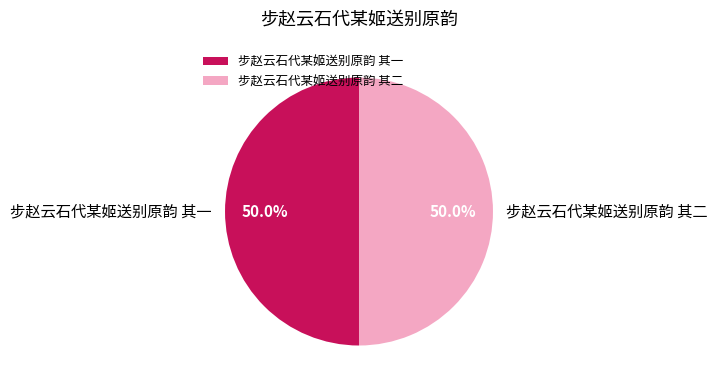

Do 步赵云石代某姬送别原韵 其一 and 步赵云石代某姬送别原韵 其二 together represent more than half of the pie?

Yes